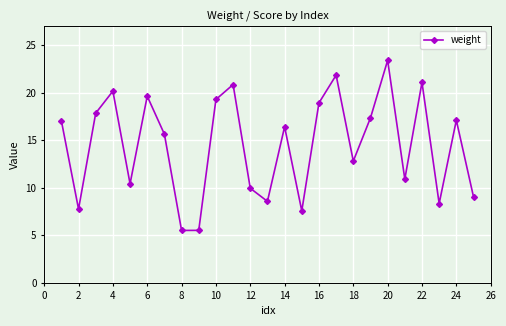

Count the number of values greater than 16.

13